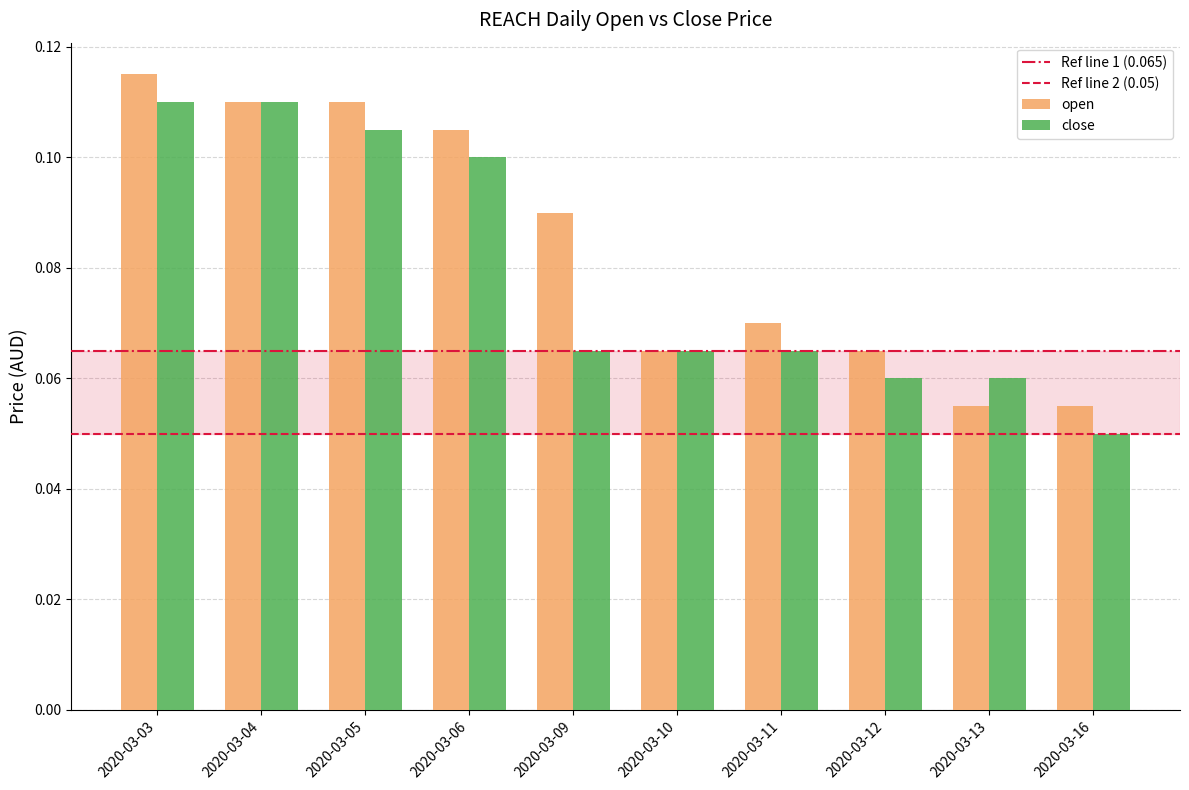

At how many categories does at least one series exceed 0?

10